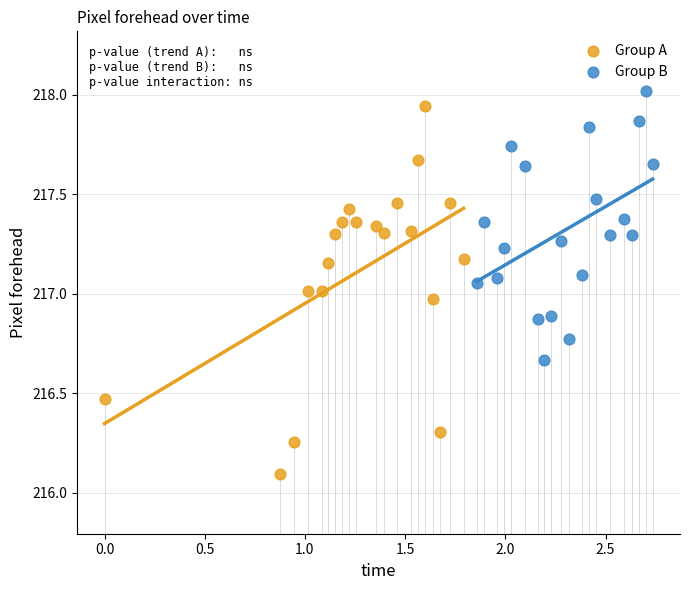

Which series reaches the minimum Y coordinate?

Group A